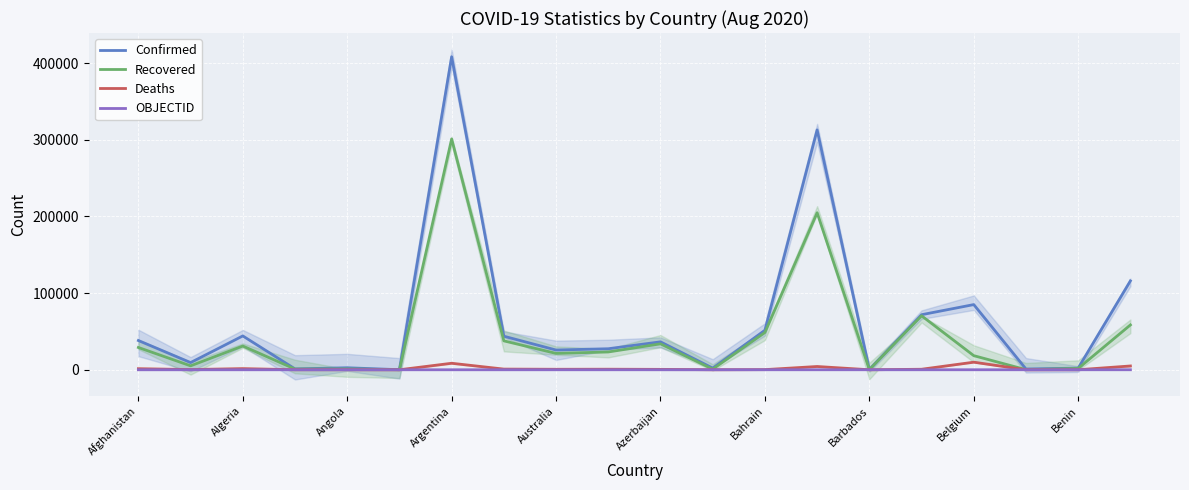

What is the sum of all Recovered values?

888303